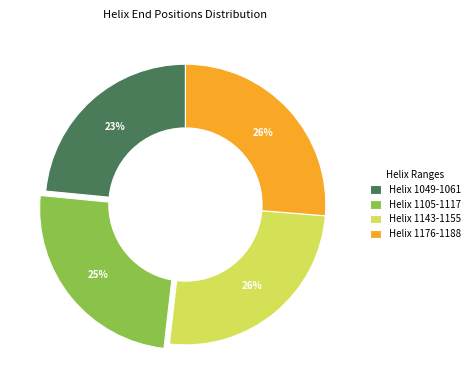

Approximately how many times larger is the value at Helix 1176-1188 compared to Helix 1049-1061?

1.1